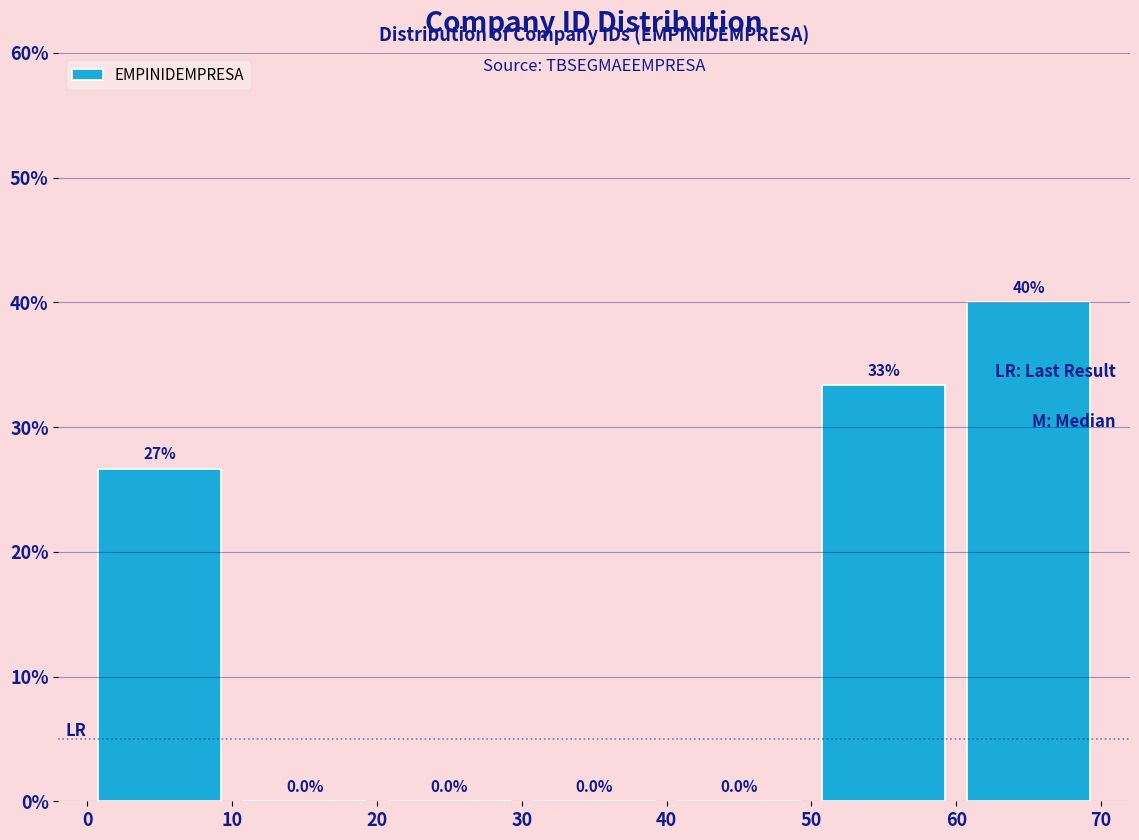

Over which range of the x-axis is the bar tallest?

60 to 70